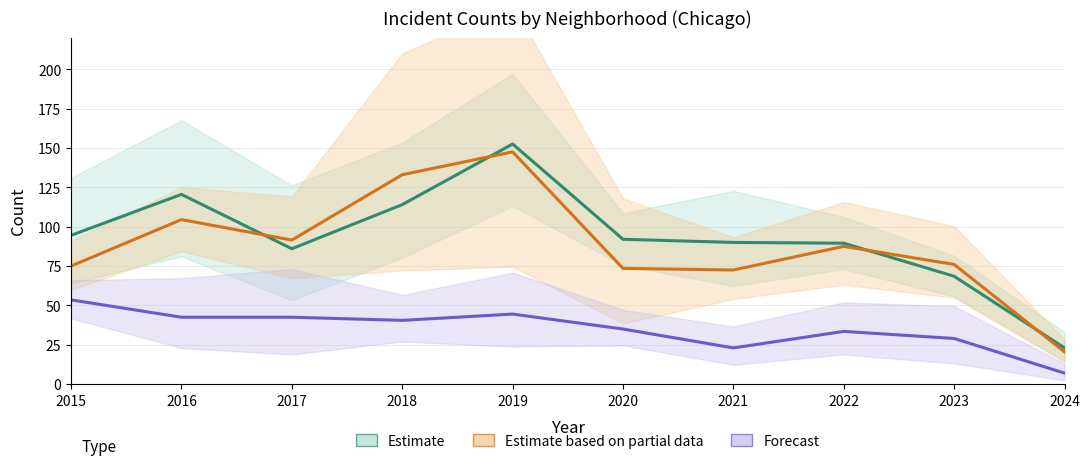

Between 2020 and 2021, which series saw the biggest shift?

Forecast